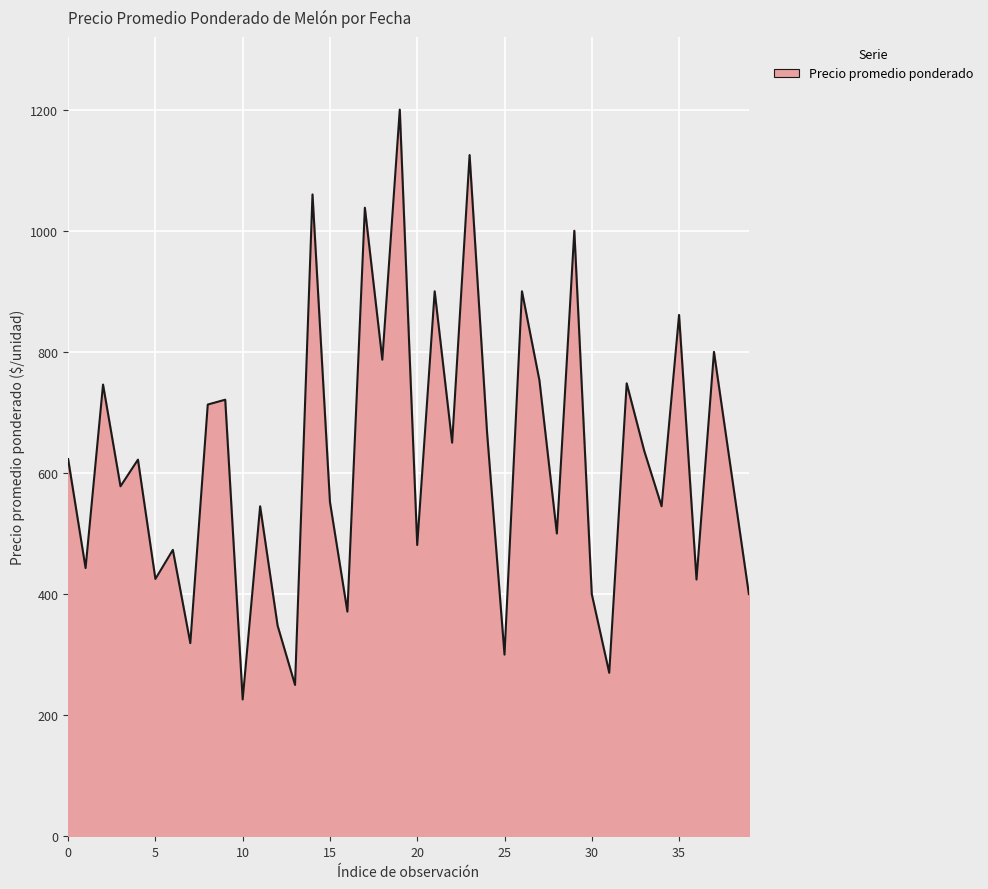

What is the greatest value displayed?

1200